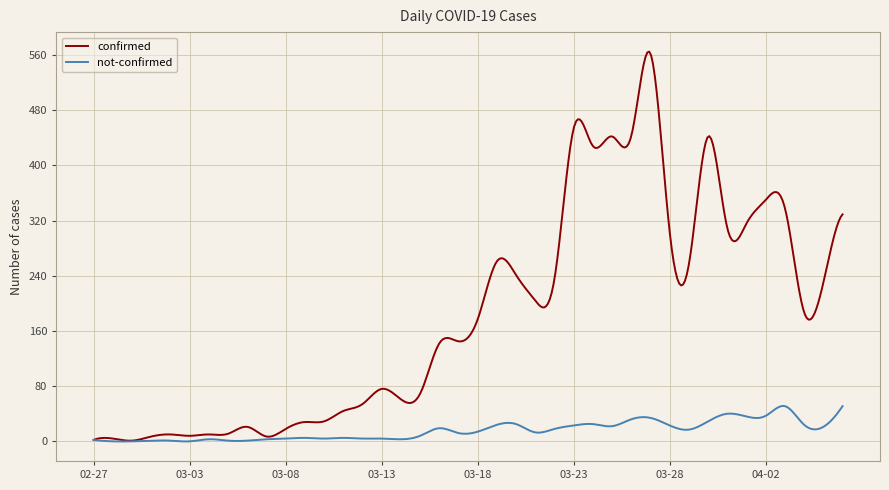

Which series has the widest spread of values?

confirmed